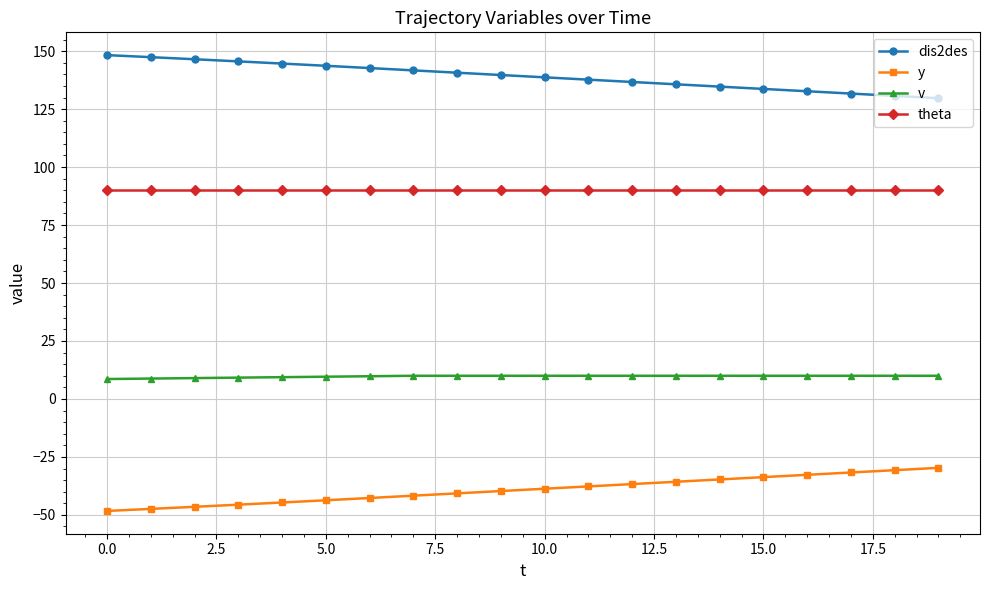

What is the difference between the second highest and second lowest values in the dis2des series?

16.7